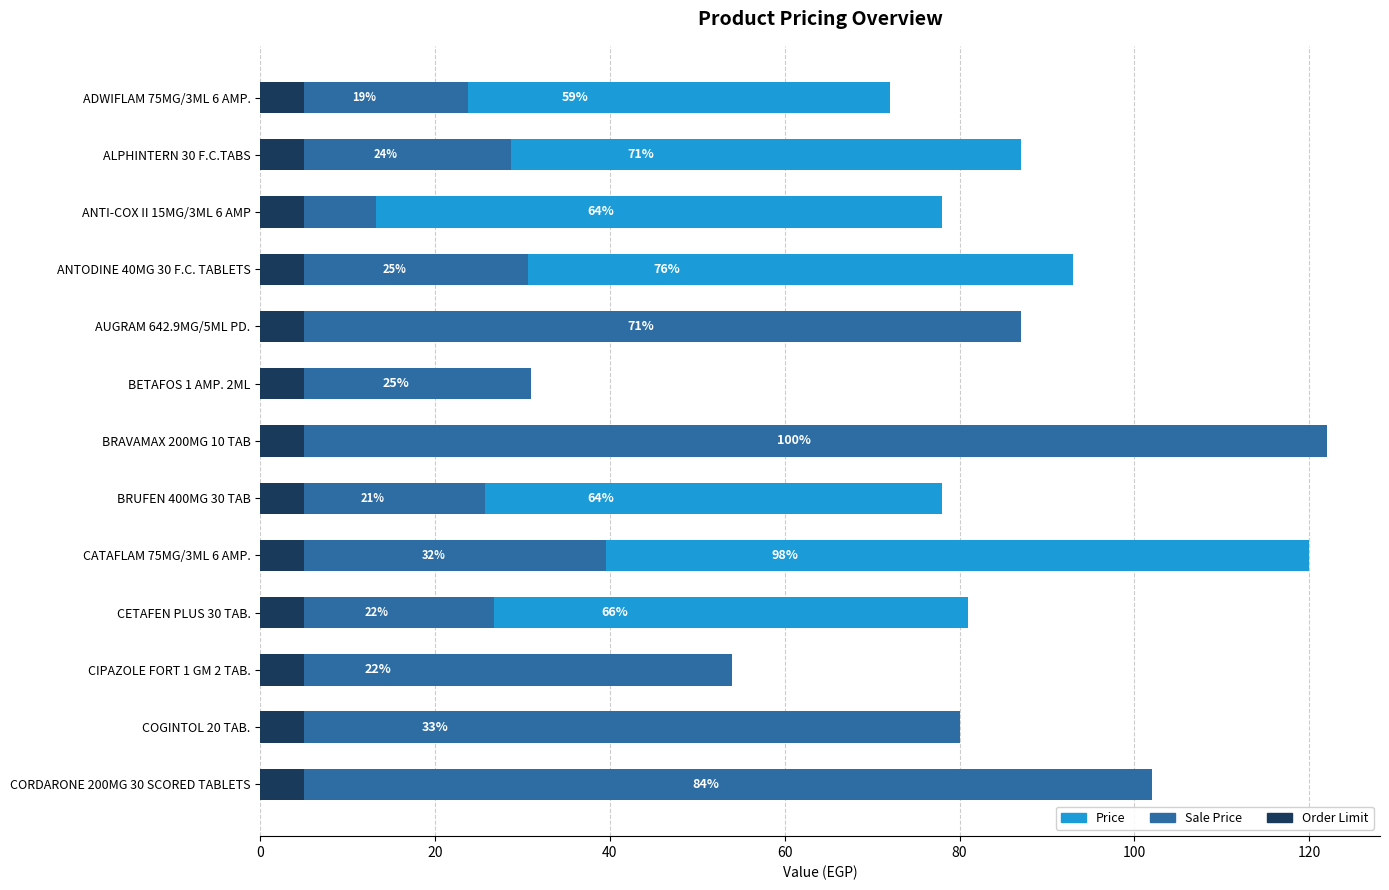

The Sale Price series shows 13.3 at ANTI-COX II 15MG/3ML 6 AMP. True or false?

True